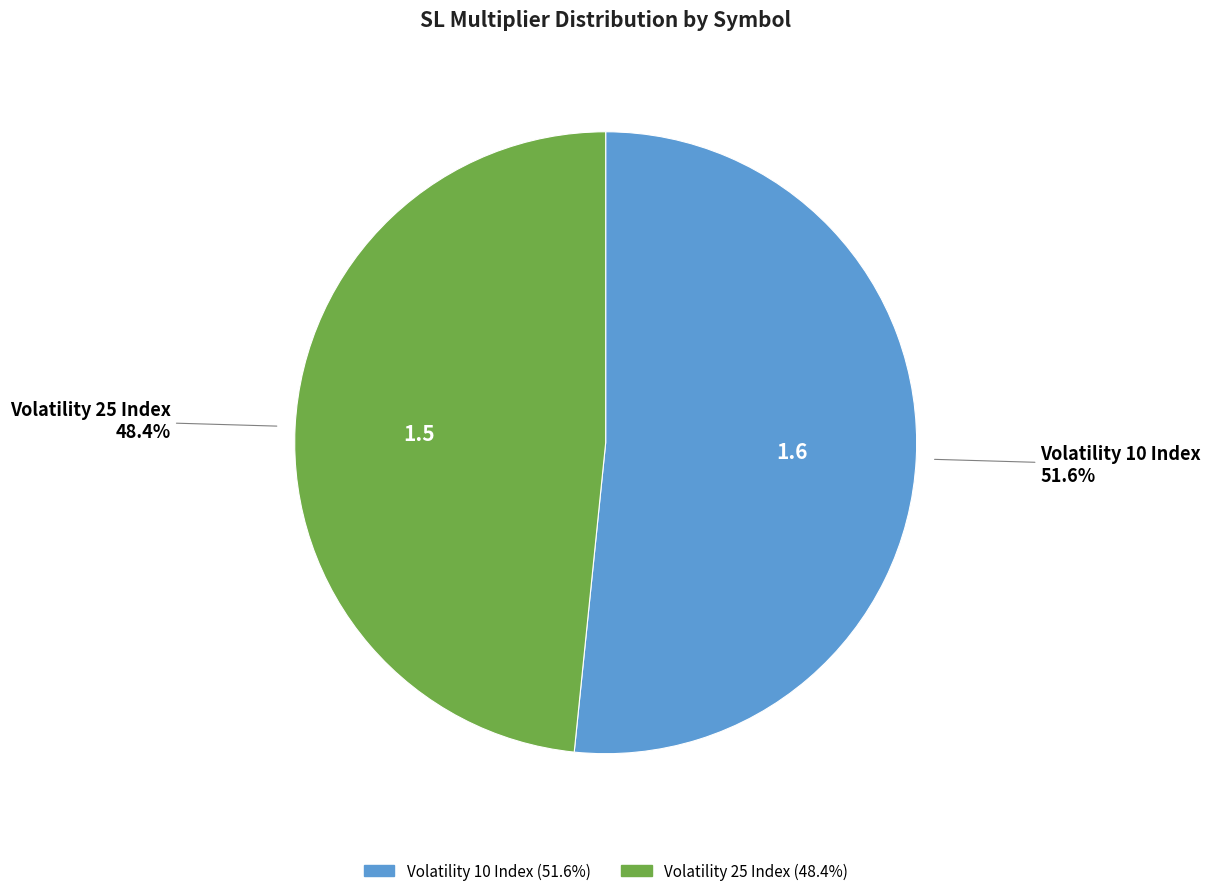

To the nearest percent, what is the combined percentage of Volatility 10 Index and Volatility 25 Index?

100%